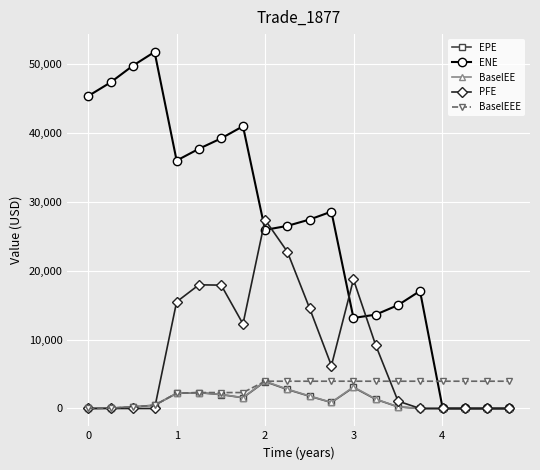

What is the value of the EPE point at the 15th from the left?

237.4